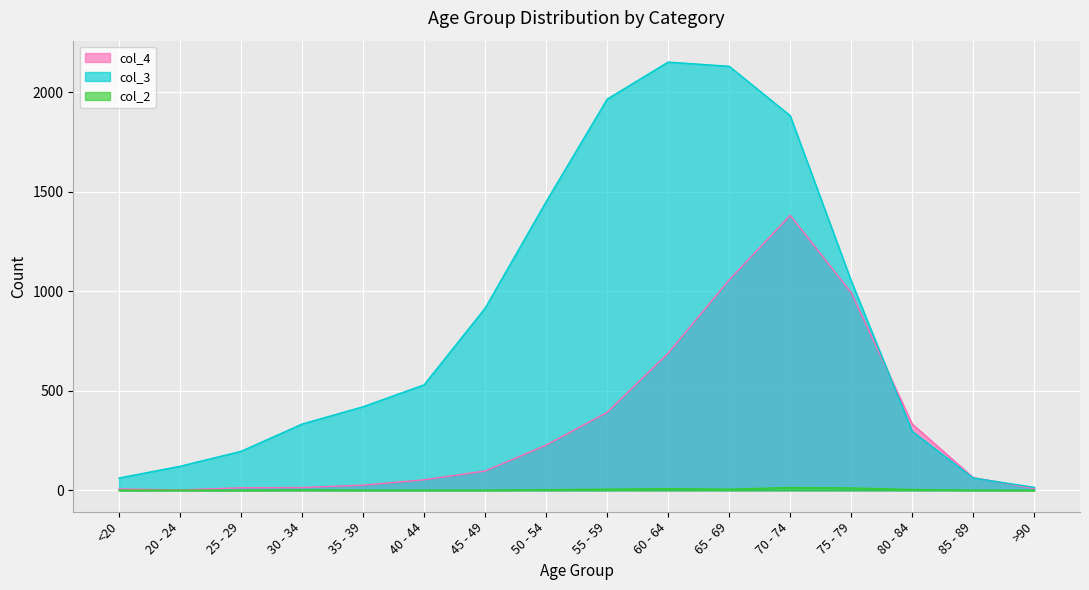

After their last crossing, which series has the higher values: col_4 or col_3?

col_3